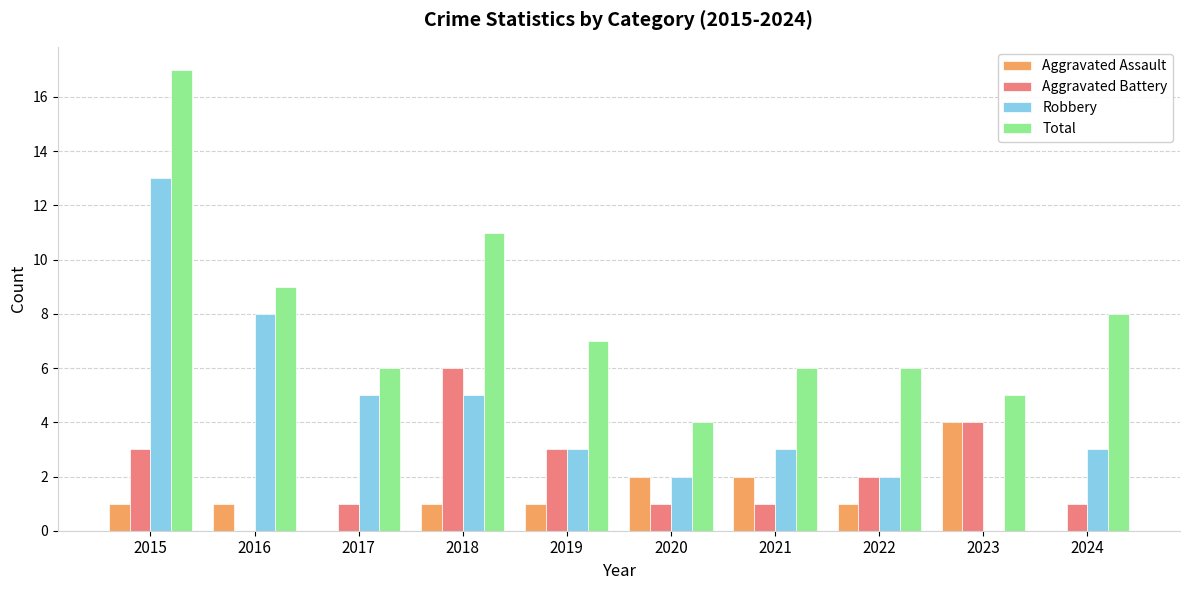

What is the difference between the Total values at 2021 and 2023?

1